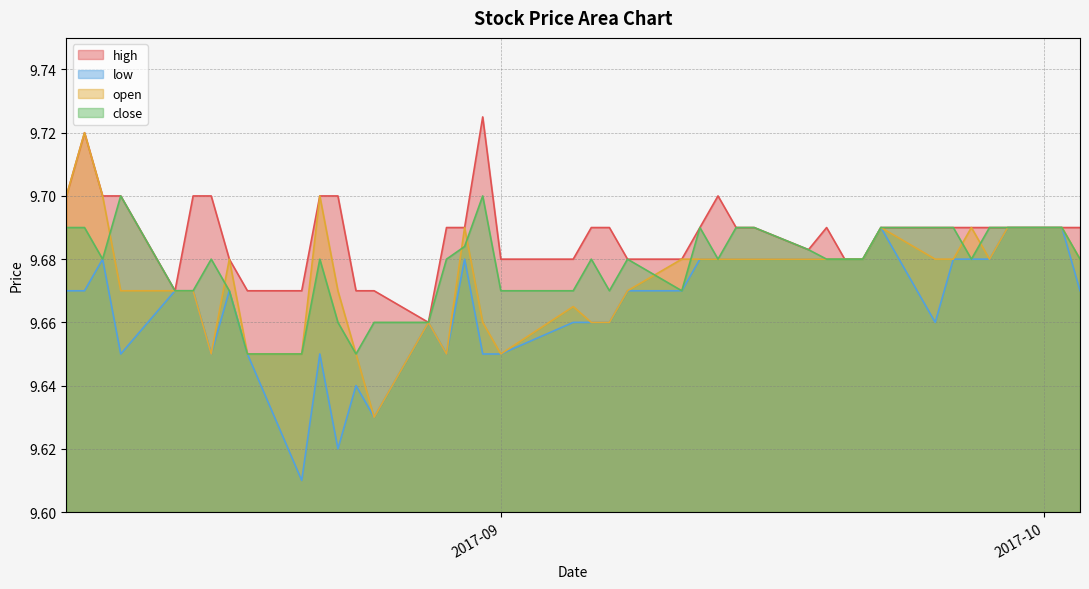

Rank the series by their average value, from highest to lowest.

high, close, open, low